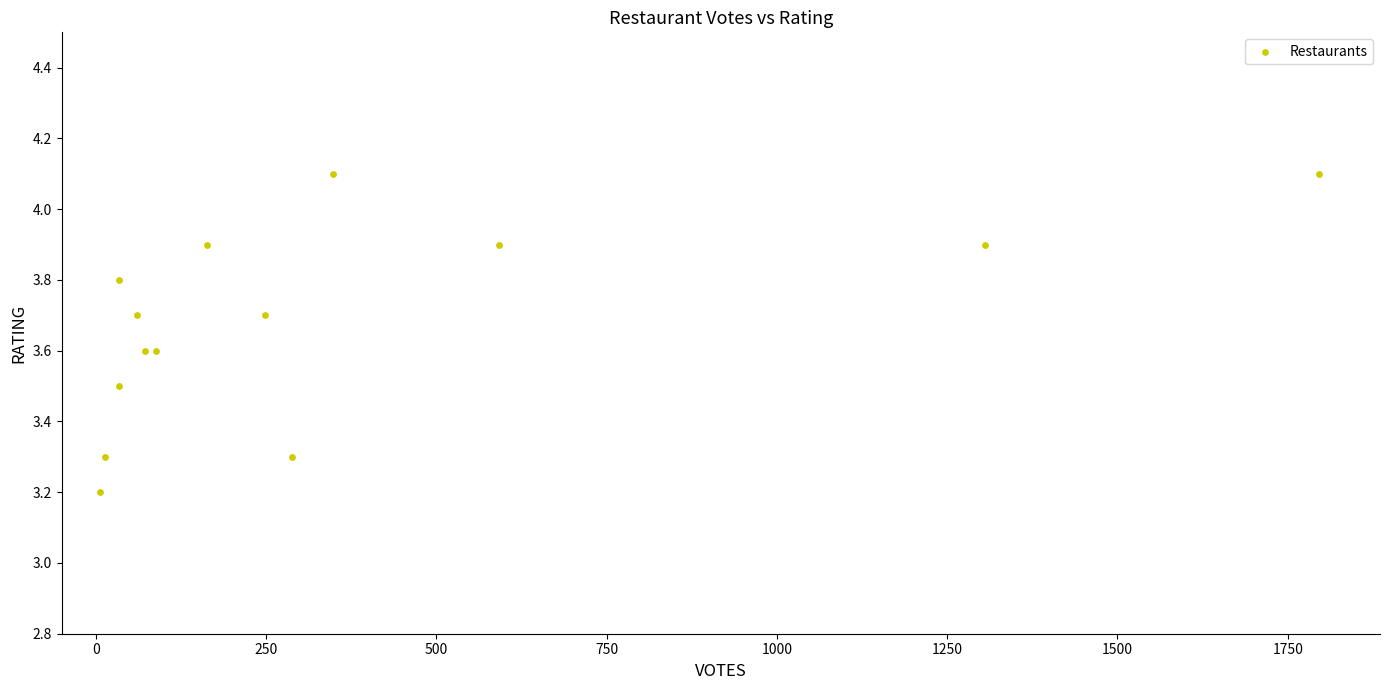

What Y value in the scatter plot is closest to 3?

3.2